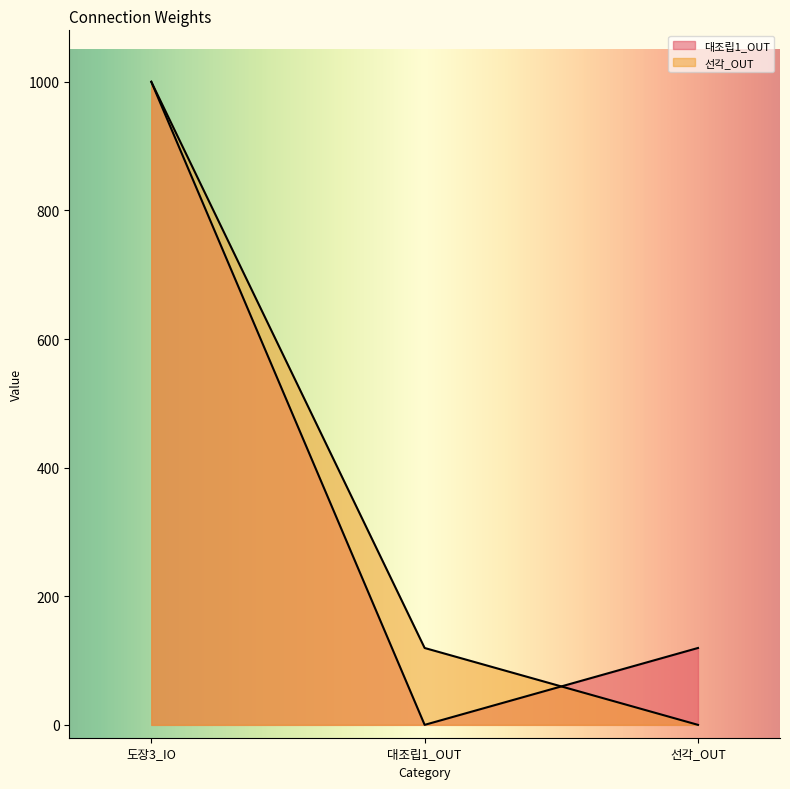

How many lines are shown in the chart?

2